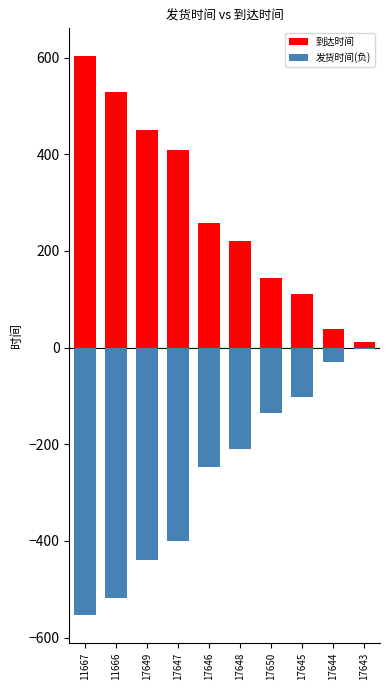

What is the label of the 5th bar from the right?

17648